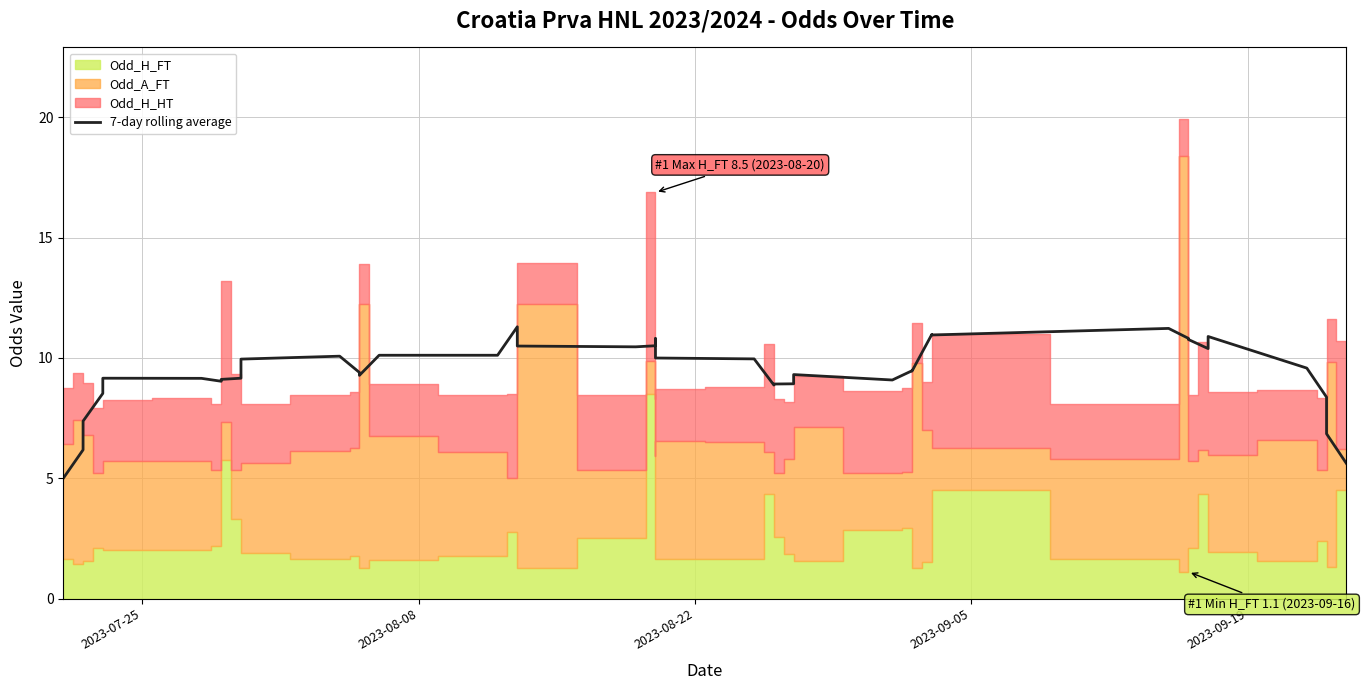

How many values are below 9?

10